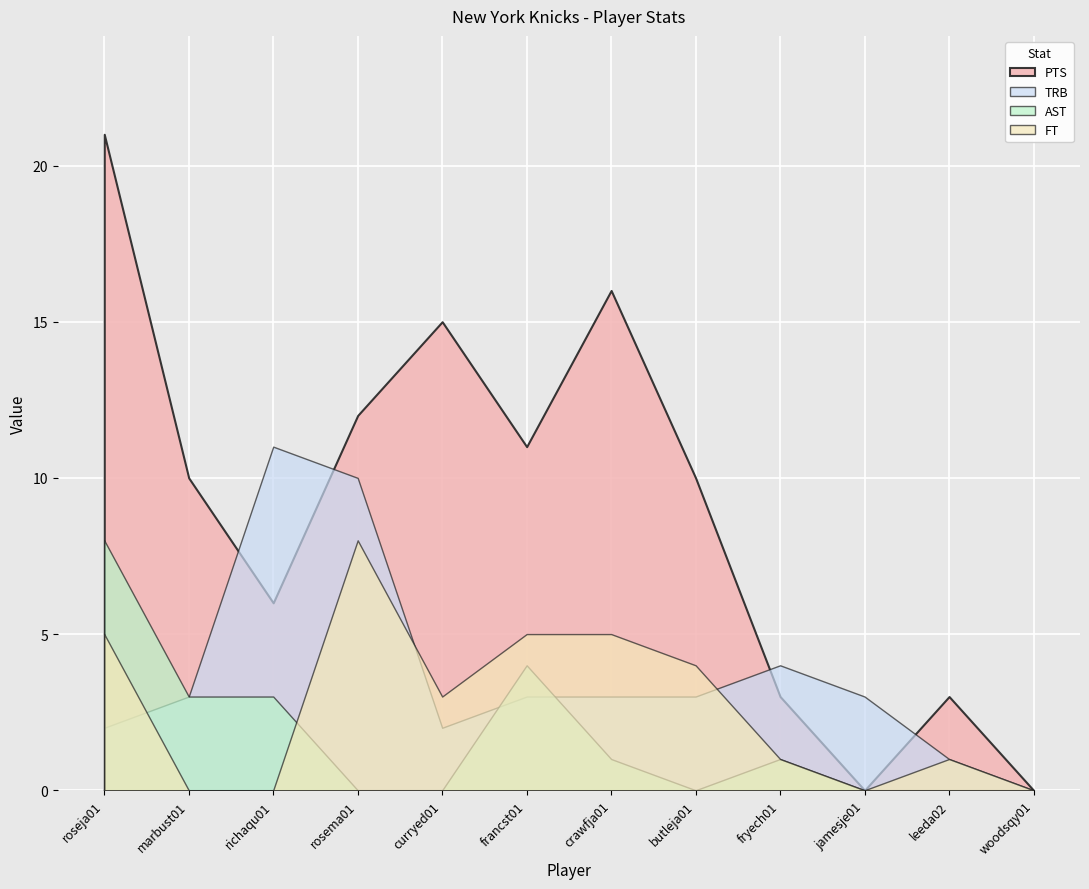

What is the difference between the FT values at leeda02 and curryed01?

2